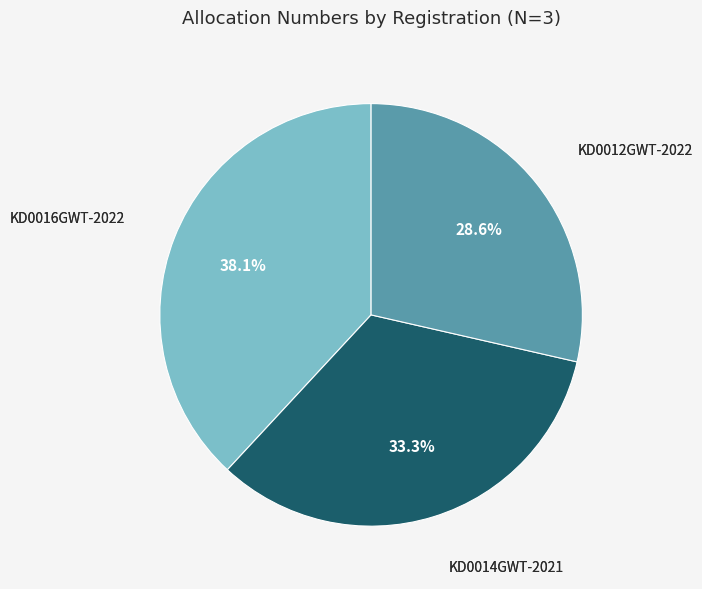

To the nearest percent, what portion does KD0016GWT-2022 represent?

38%